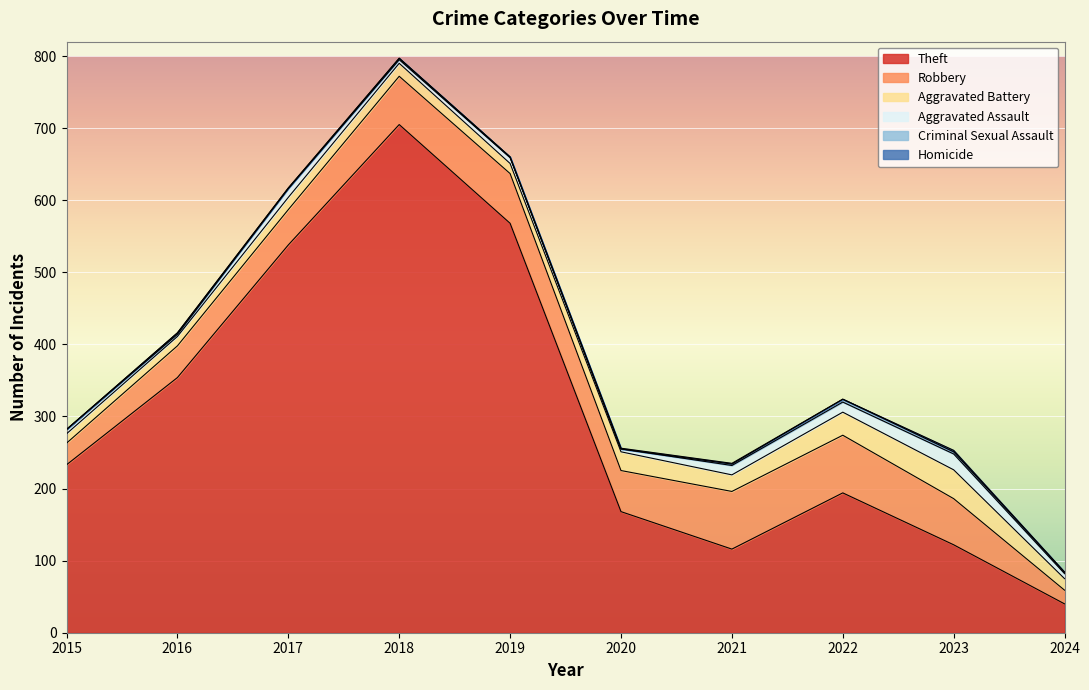

Rank the series at 2023 from lowest to highest value.

Homicide, Criminal Sexual Assault, Aggravated Assault, Aggravated Battery, Robbery, Theft